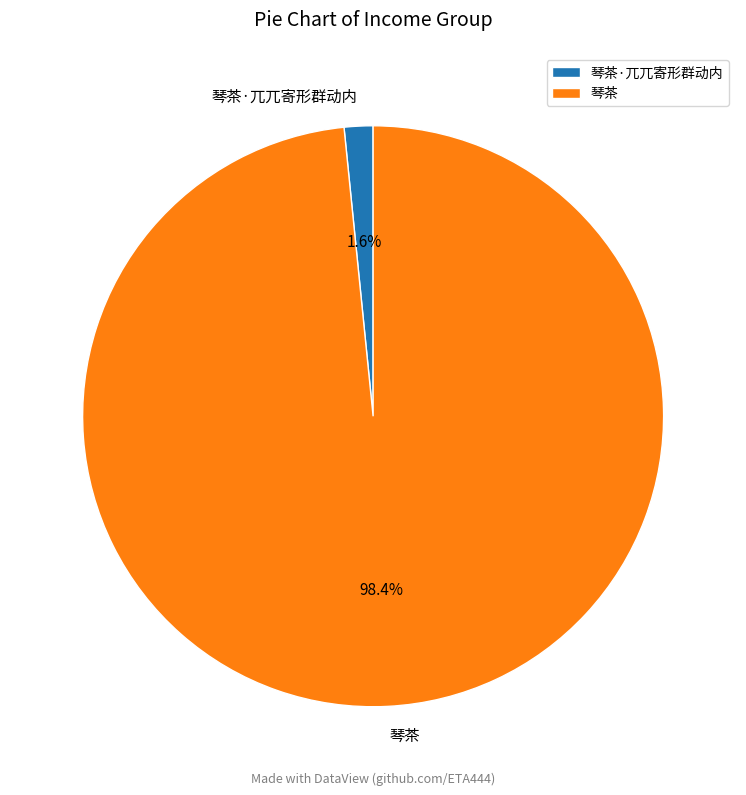

Count the number of slices in the pie.

2